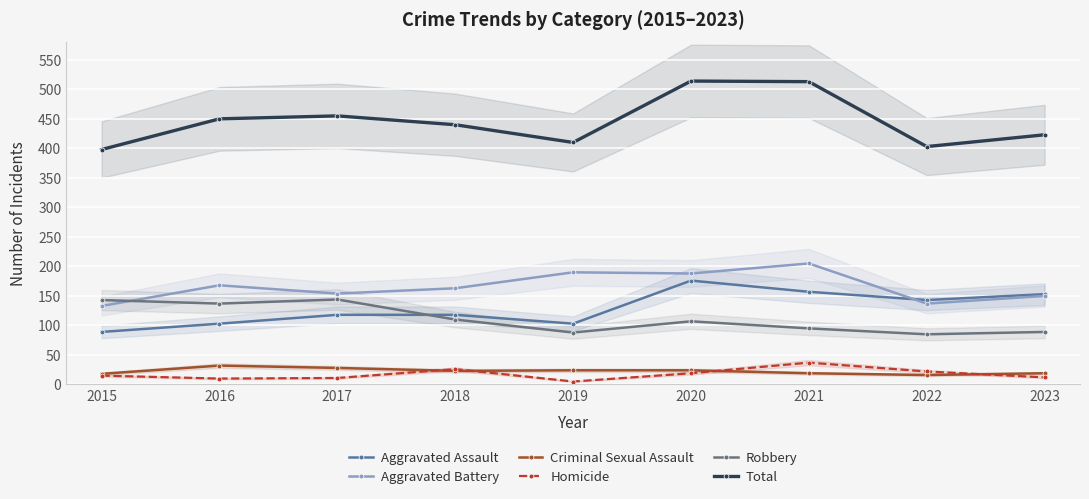

Reading left to right, list all the values displayed in this chart.

Aggravated Assault: 89	103	118	118	103	176	157	143	153
Aggravated Battery: 133	168	154	163	190	188	205	137	150
Criminal Sexual Assault: 18	32	28	23	24	24	19	16	19
Homicide: 15	10	11	26	5	19	37	22	12
Robbery: 143	137	144	110	88	107	95	85	89
Total: 398	450	455	440	410	514	513	403	423